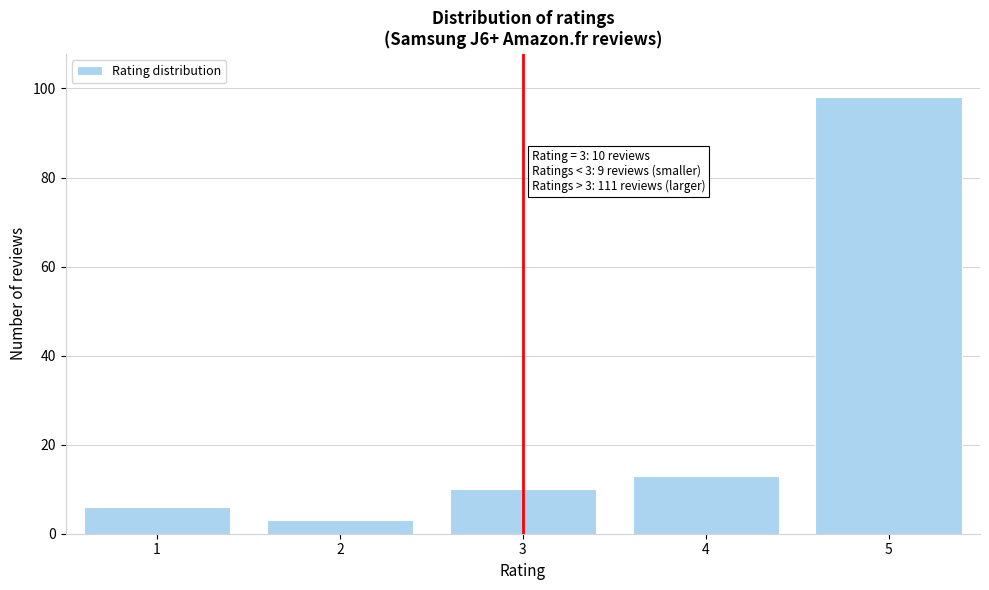

Reading left to right, what are all the values shown in this chart?

1=6	2=3	3=10	4=13	5=98